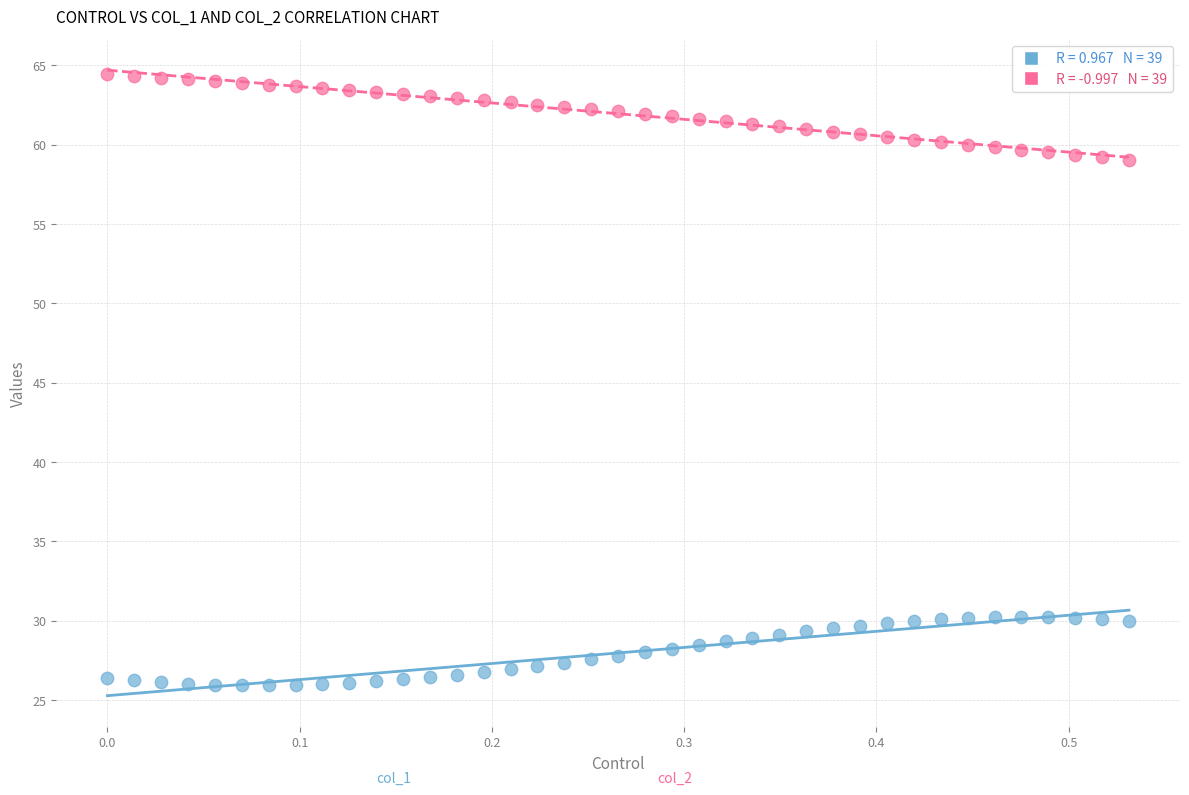

Across all data points, what is the range of Y values (max minus min)?

38.5